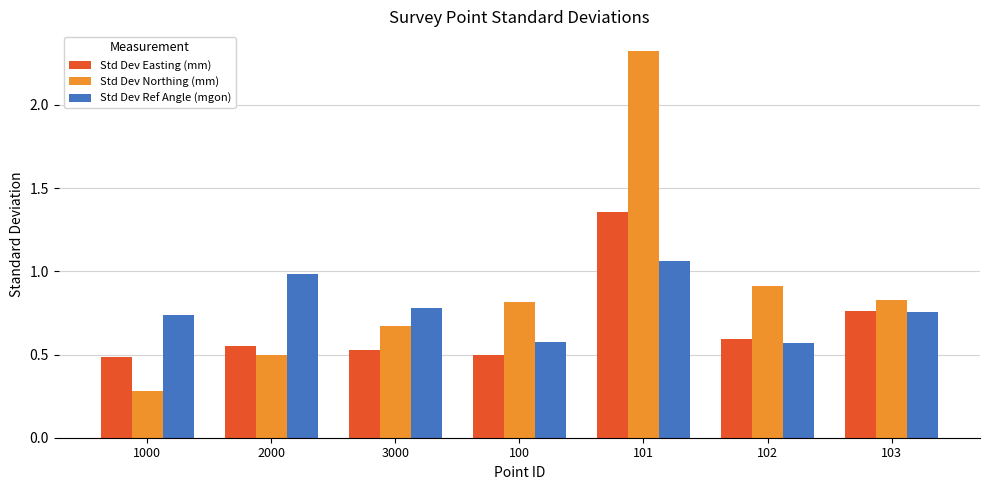

At which category does the chart reach its peak across all series?

101